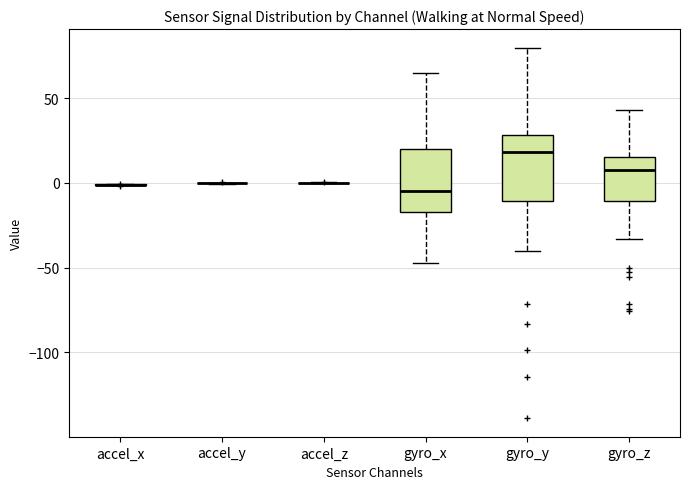

Reading left to right, read every box against the y-axis: the position of its median line, the range the box covers, and the ends of its whiskers. The values are not printed on the chart, so give them approximately, as read against the axis.

accel_x: box collapsed to a line at 0, whiskers 0 to 0
accel_y: box collapsed to a line at 0, whiskers 0 to 0
accel_z: box collapsed to a line at 0, whiskers 0 to 0
gyro_x: median -5, box -15 to 20, whiskers -45 to 65
gyro_y: median 20, box -10 to 30, whiskers -40 to 80
gyro_z: median 10, box -10 to 15, whiskers -35 to 45